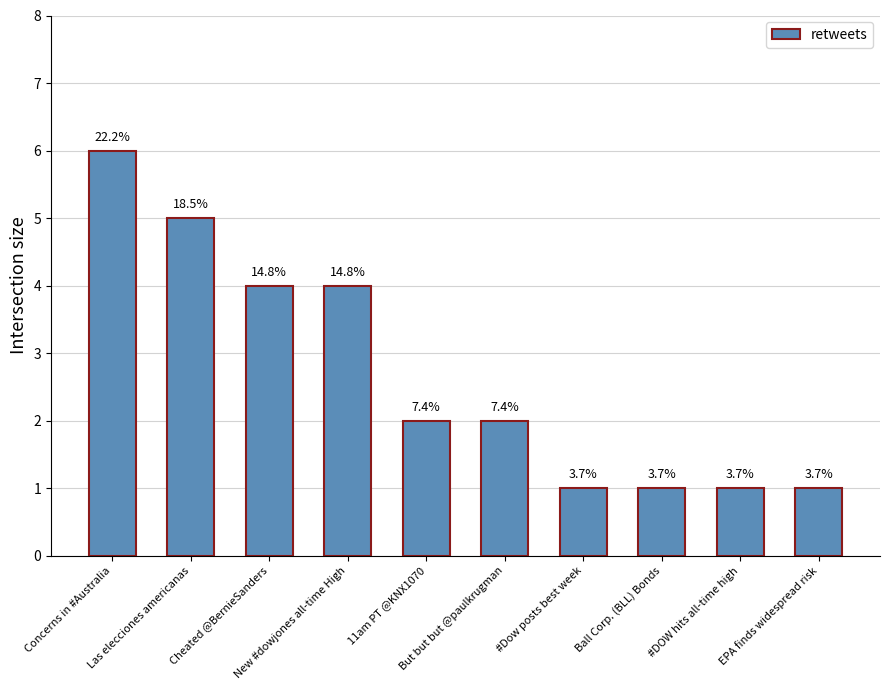

How many bars are there in total?

10